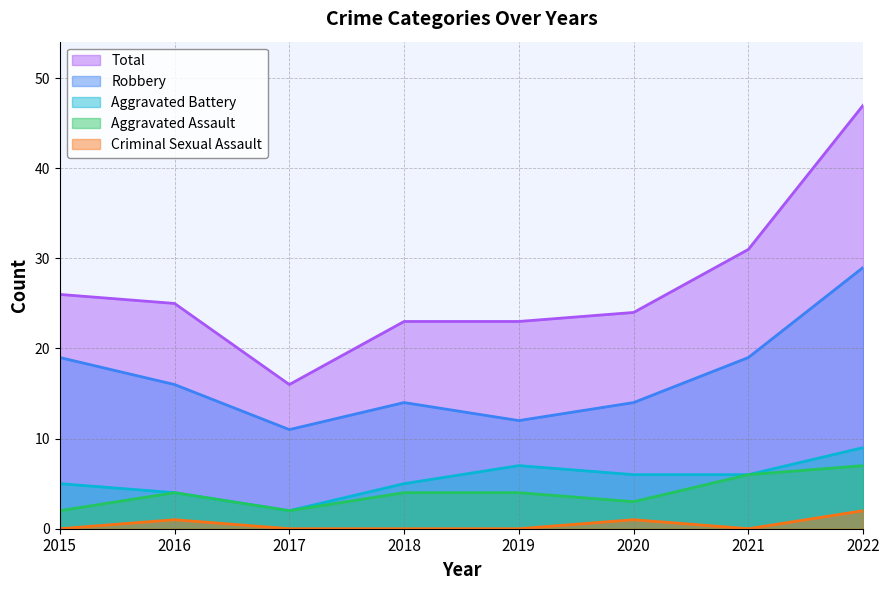

What are all the series names shown in the legend?

Total, Robbery, Aggravated Battery, Aggravated Assault, Criminal Sexual Assault